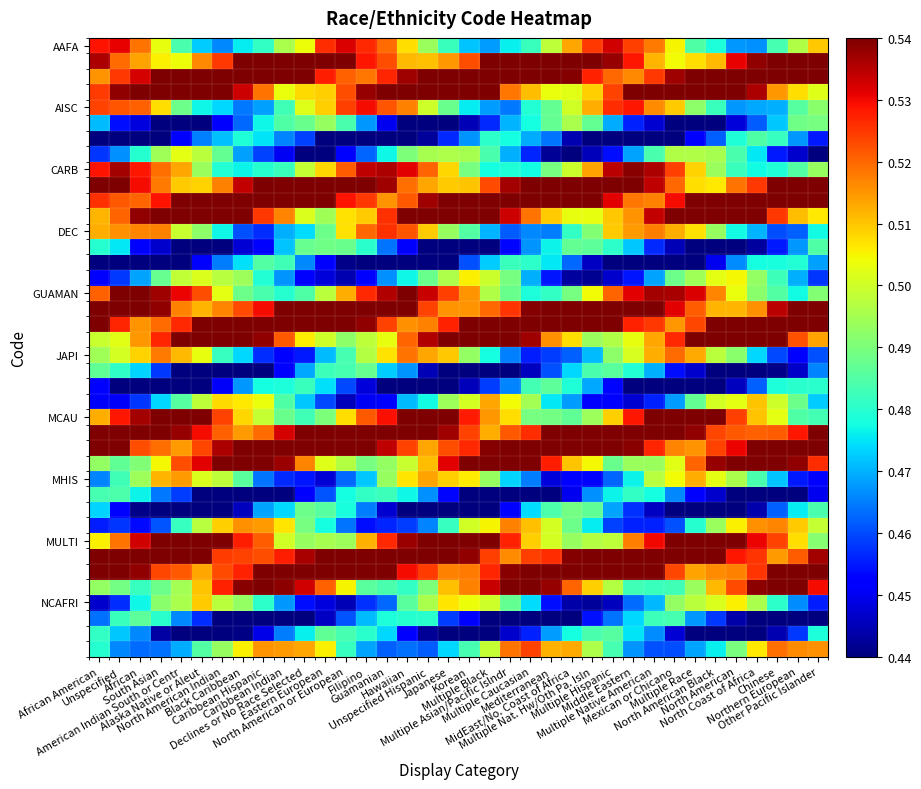

At which category does the chart reach its peak across all series?

Black Caribbean